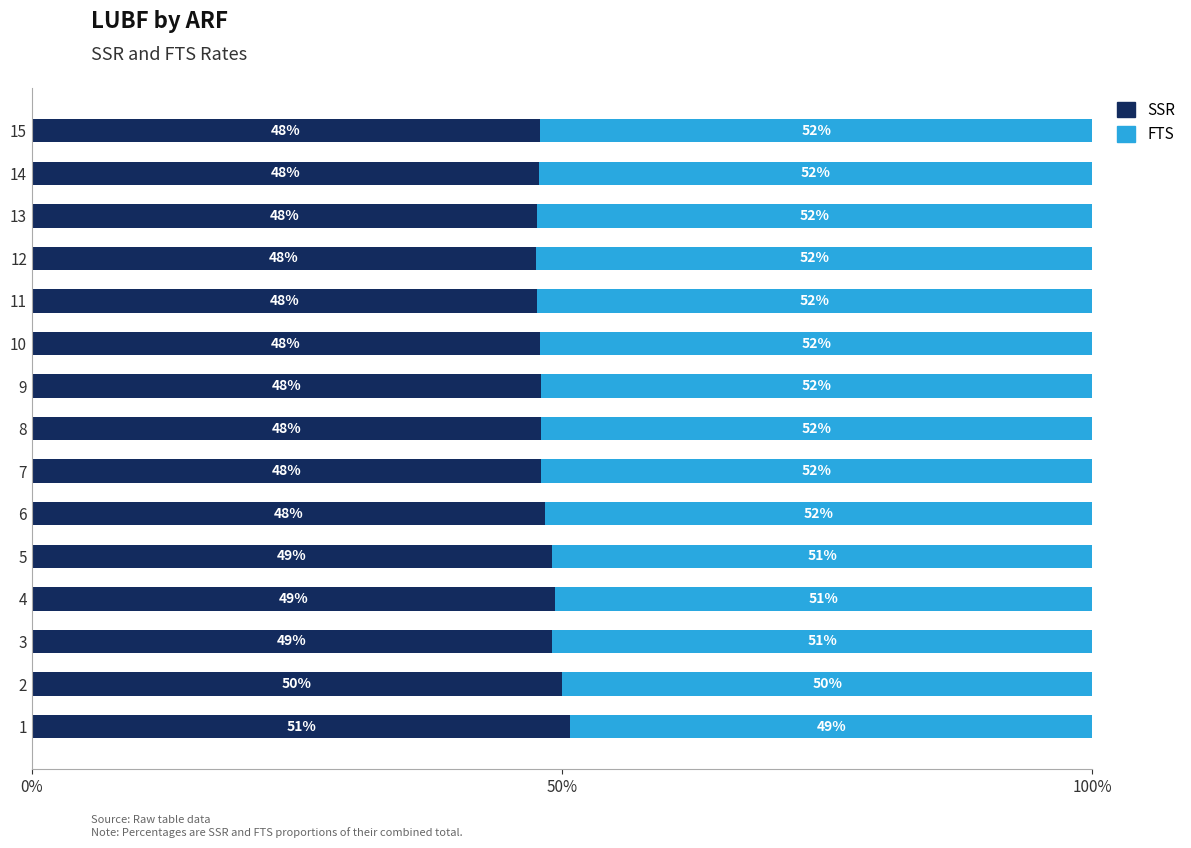

The value of FTS at 8 is 0.5. True or false?

True